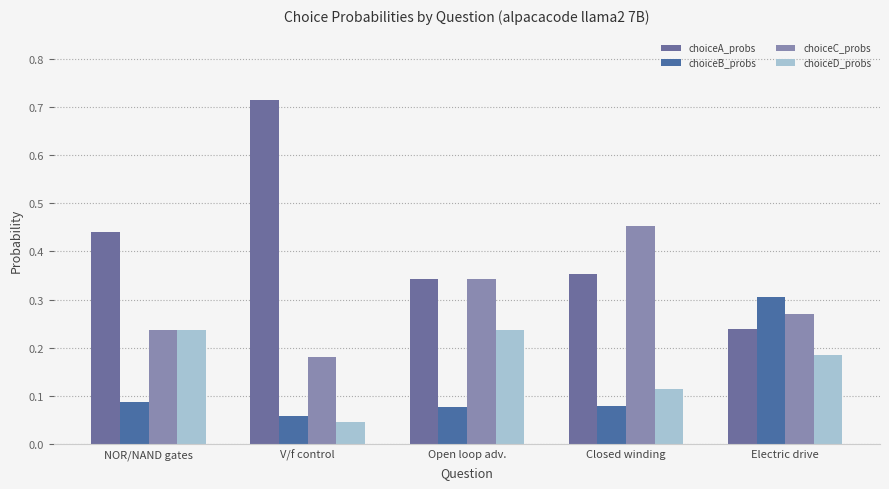

Count the choiceD_probs values in the range 0 to 1.

5